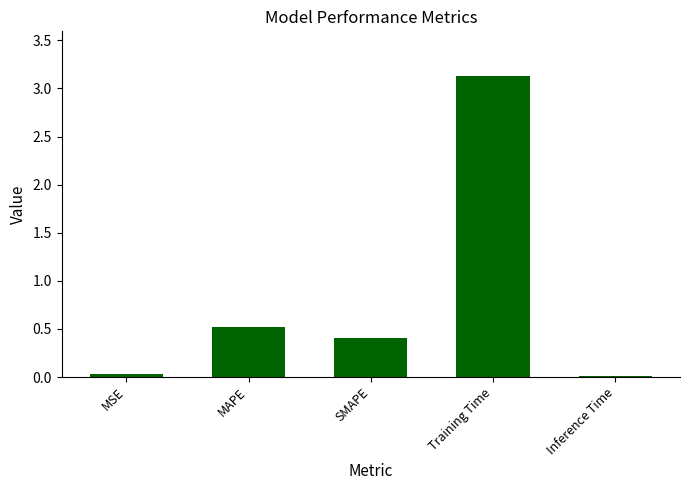

What is the maximum value shown in the chart?

3.1